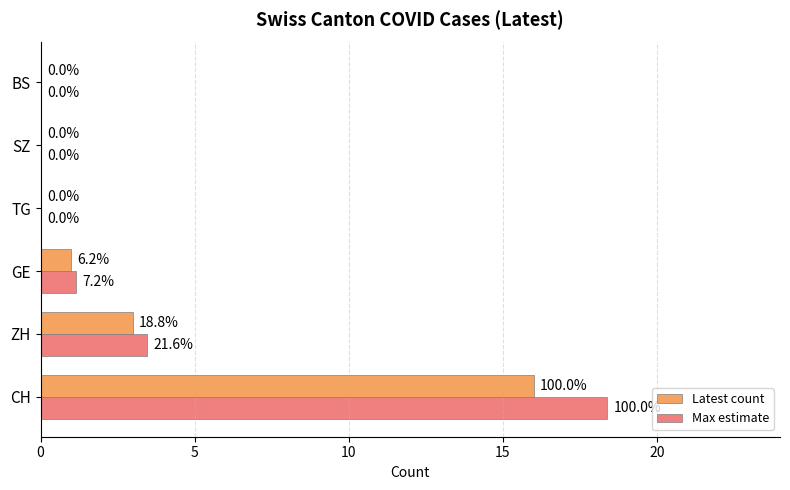

The value of Max estimate at SZ is -8.6. True or false?

False